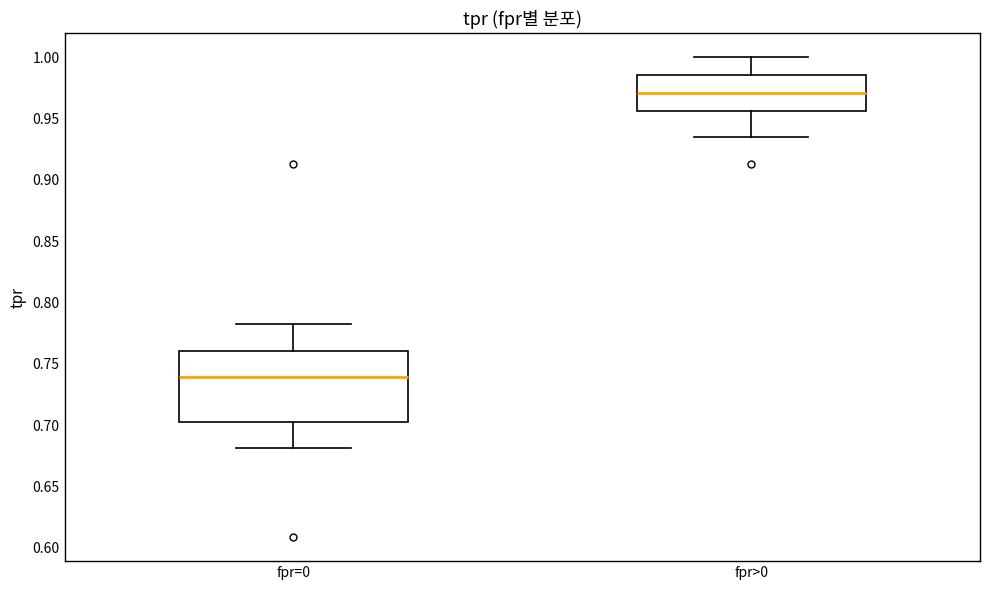

Which box's median line is the highest?

fpr>0